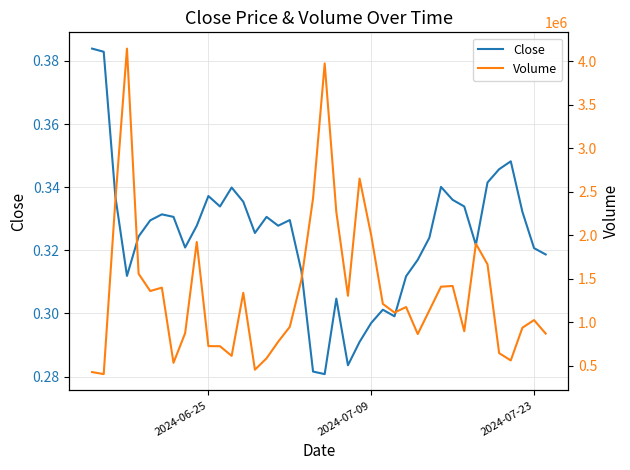

True or false: Volume and Close cross at least once.

False